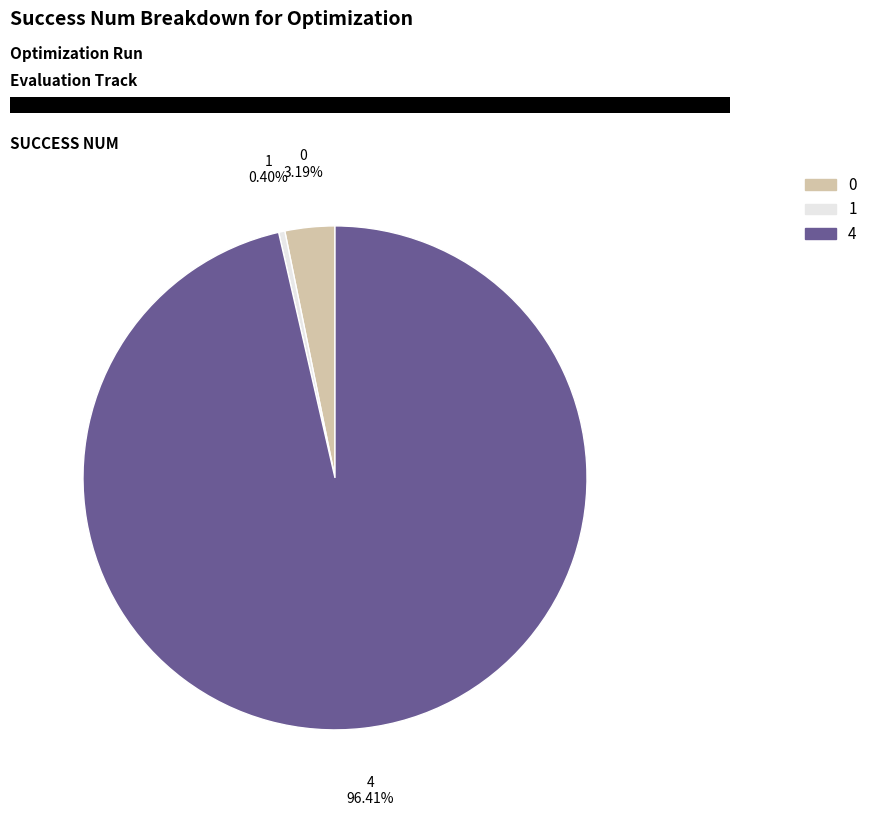

What is the largest slice in the pie chart?

4